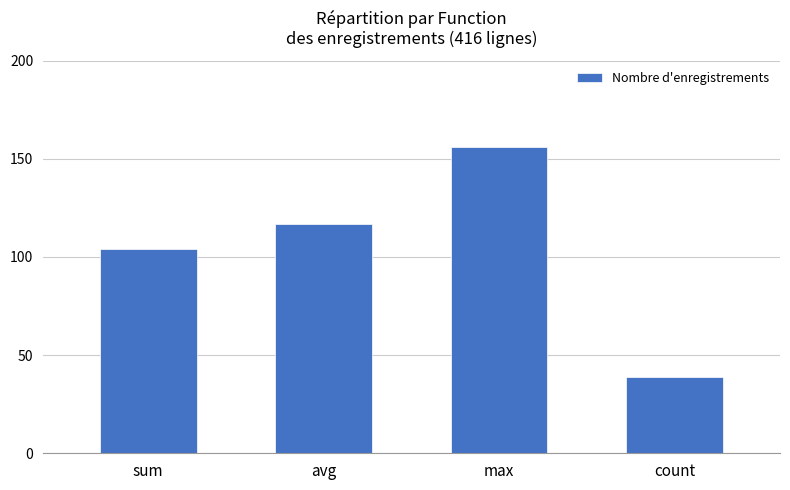

What is the sum of the values at sum and avg?

221